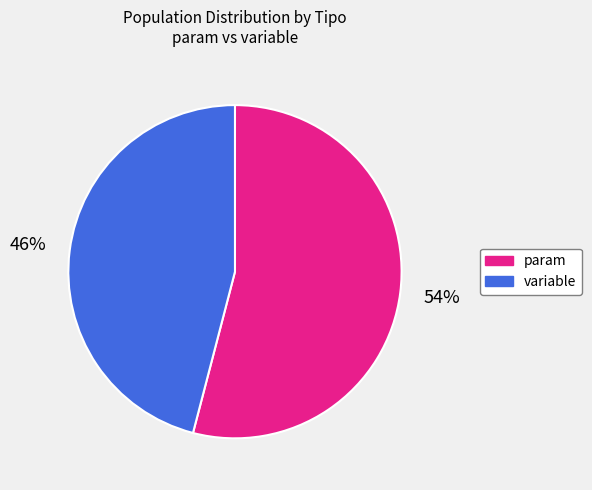

Between param and variable, which is larger?

param